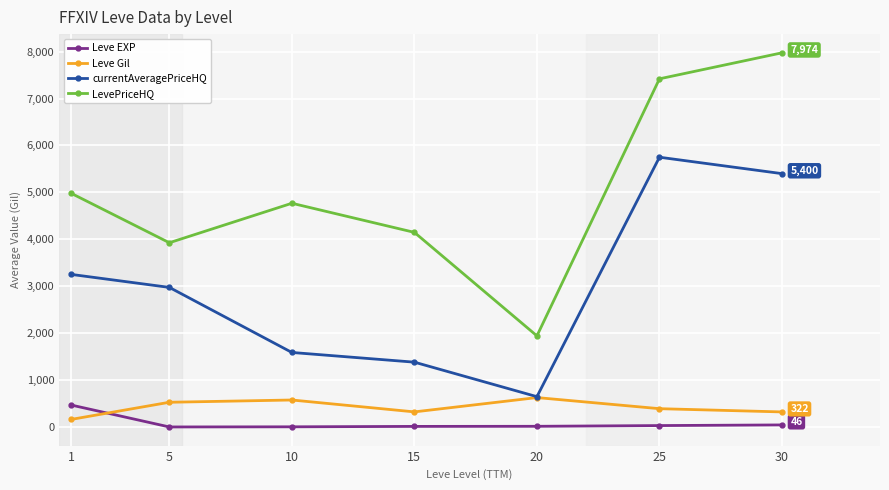

Does the chart display data point markers on the line(s)?

Yes